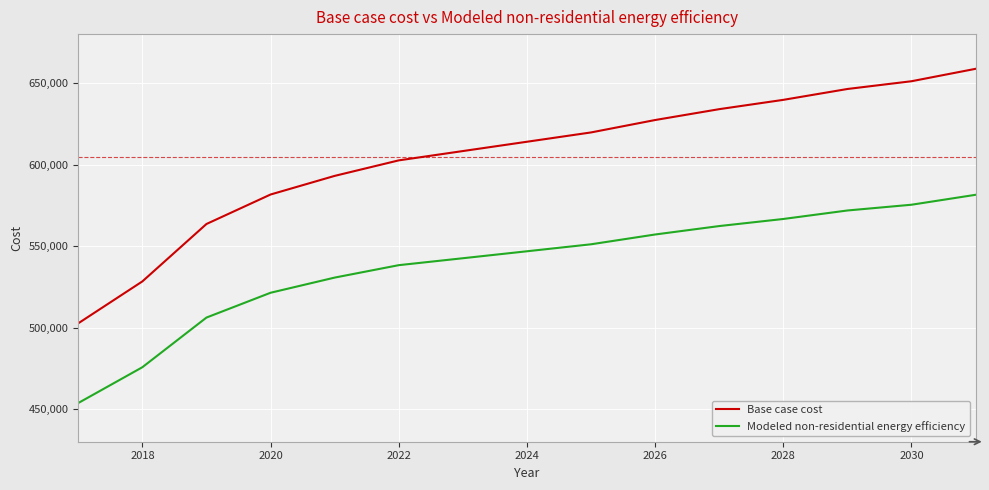

True or false: Modeled non-residential energy efficiency and Base case cost cross at least once.

False